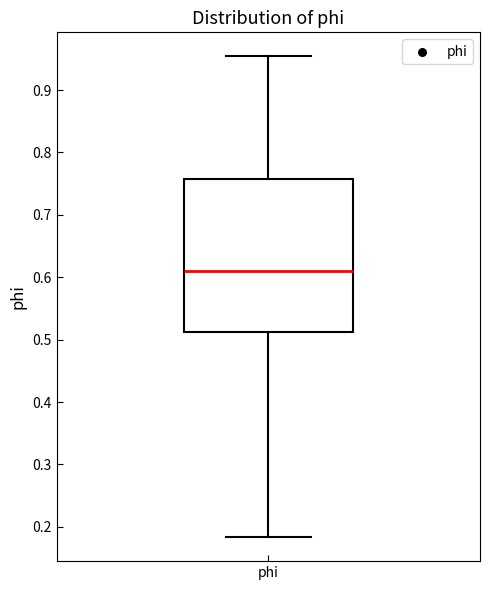

Where does the median line of the box for phi sit on the y-axis? The values are not printed on the chart, so give them approximately, as read against the axis.

0.61